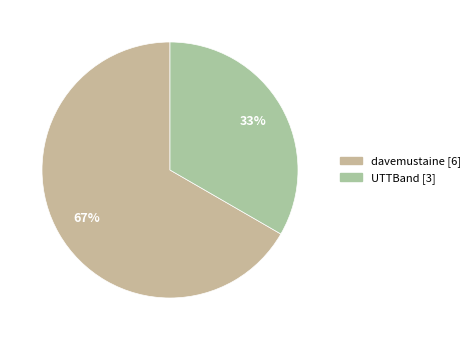

Is it true that davemustaine is 74% of the pie?

False